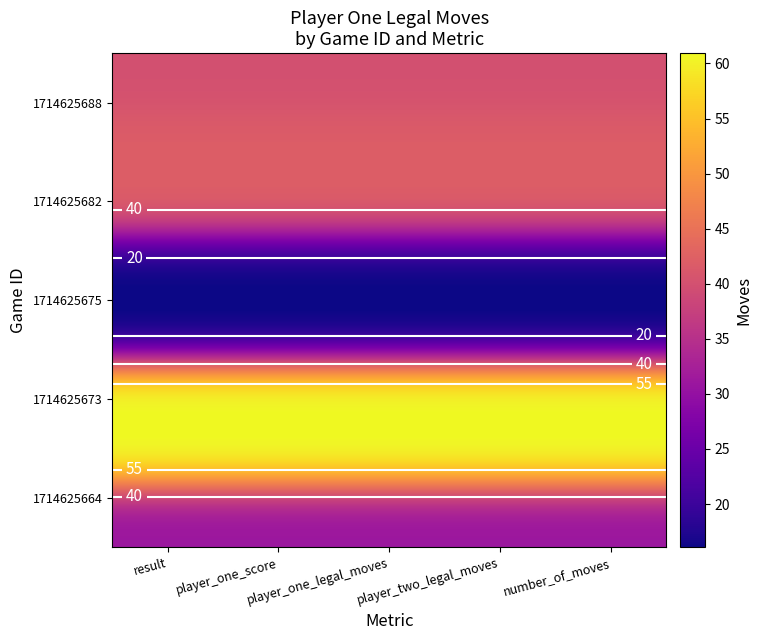

What is the smallest value displayed?

16